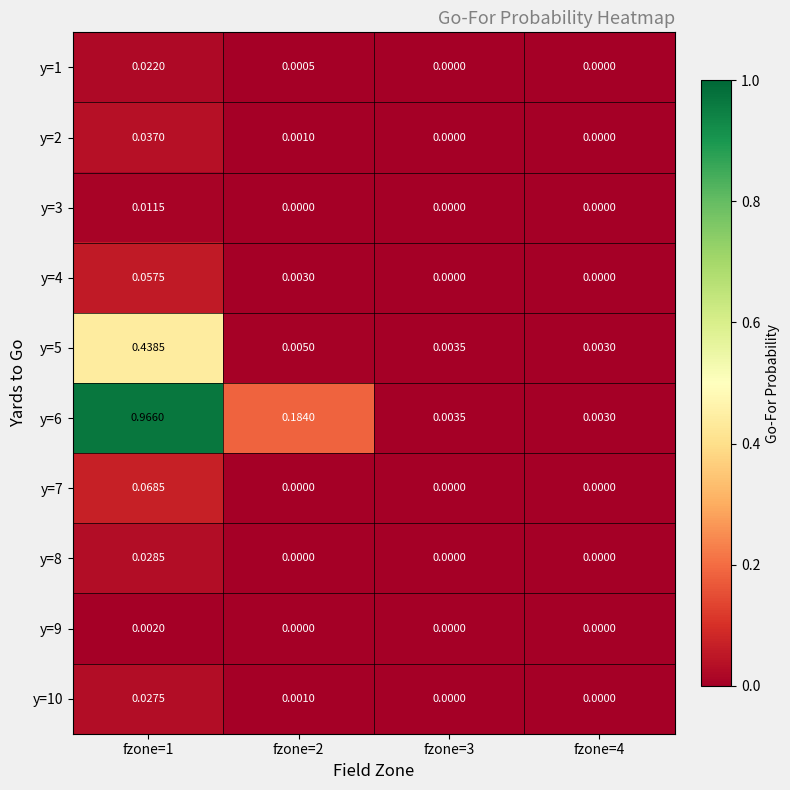

How many values in y=4 are above zero?

2